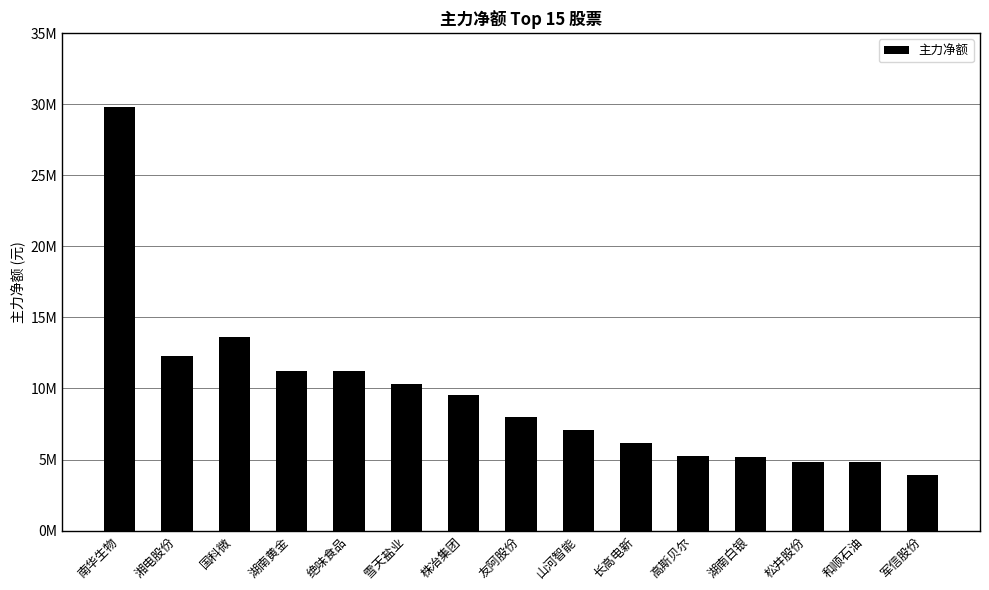

Are the bars horizontal?

No